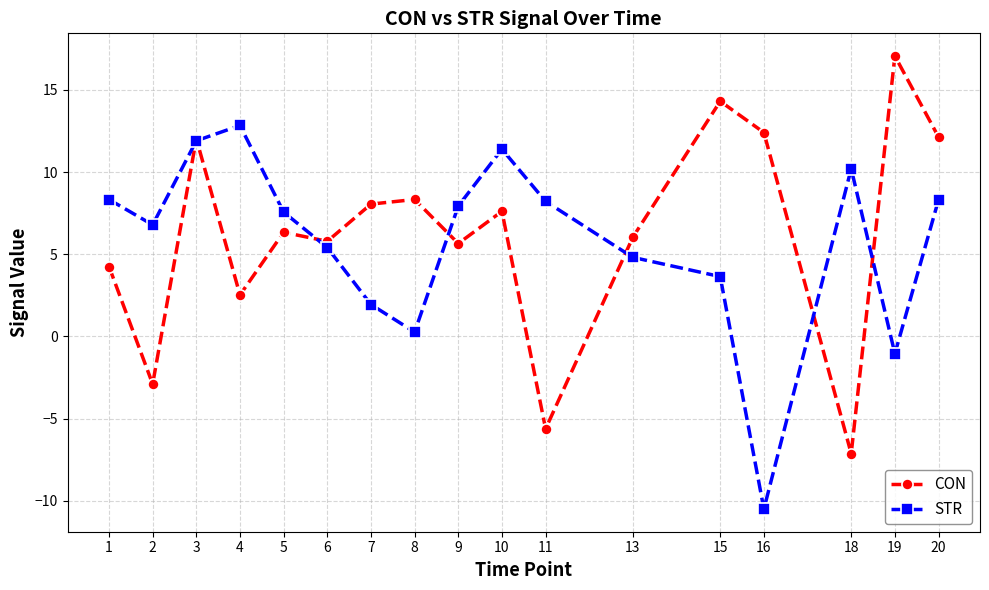

Is the value of STR at 16 greater than the value of CON at 3?

No